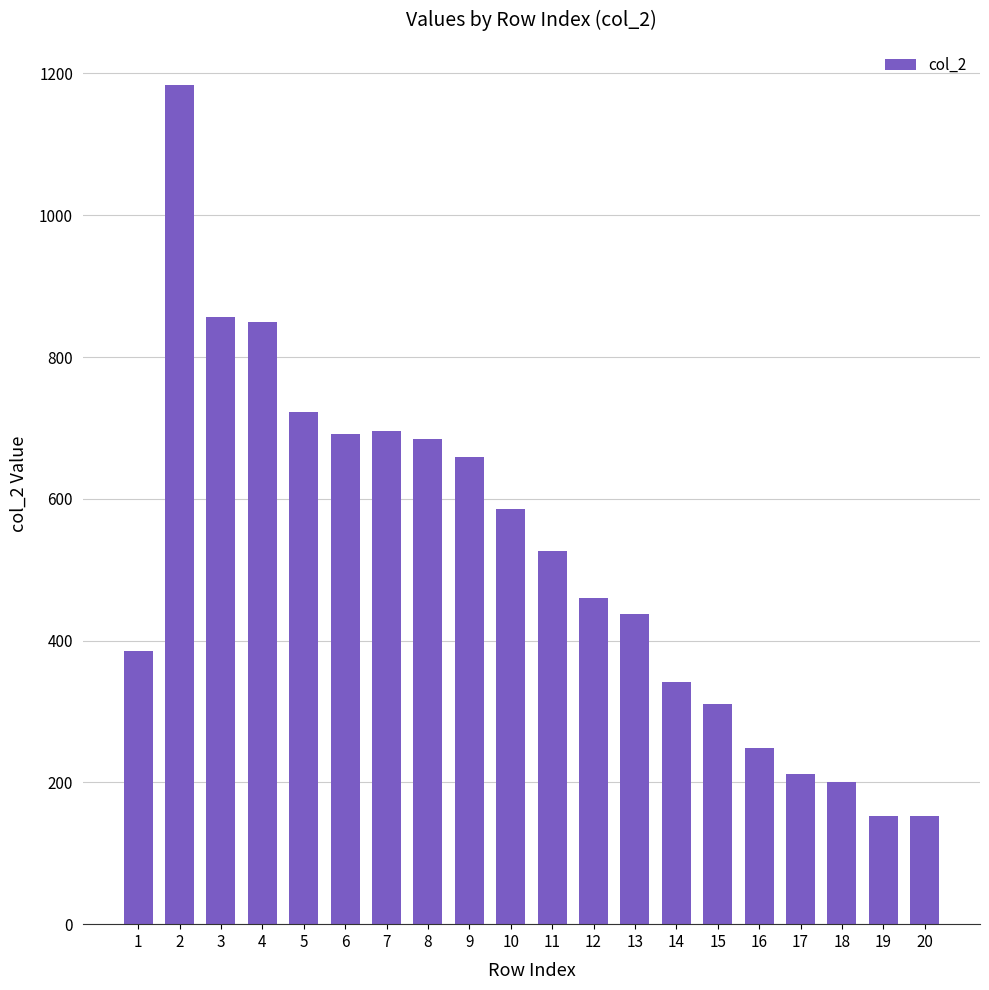

What is the sum of all values?

10357